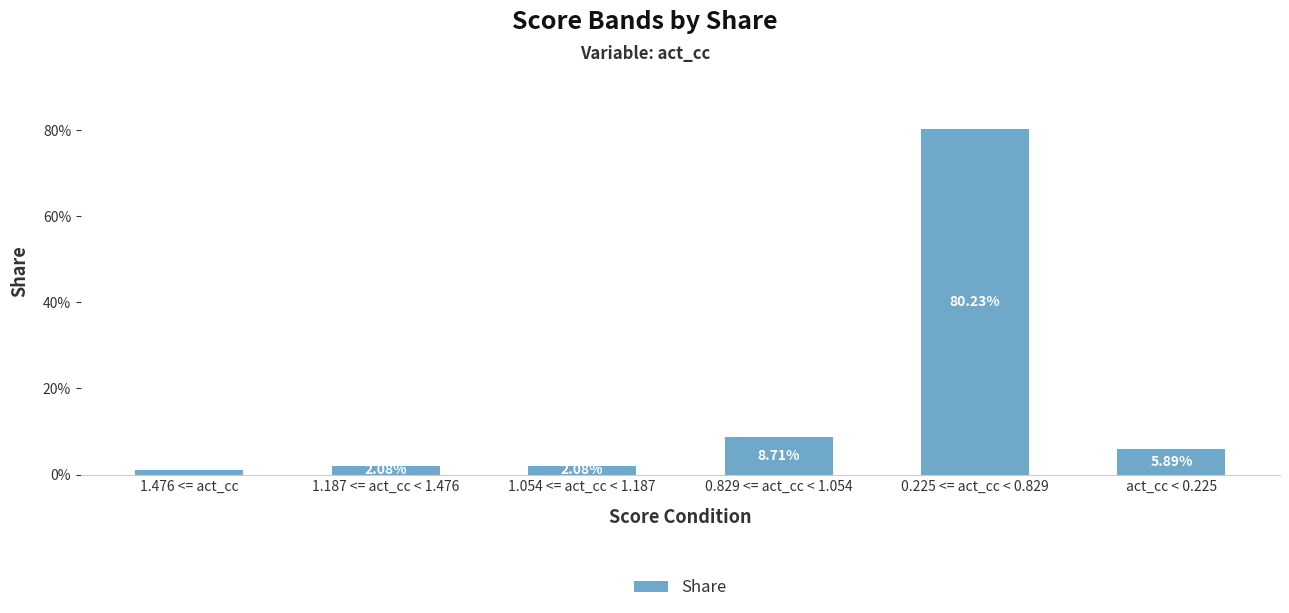

The value at 0.829 <= act_cc < 1.054 is 0.1. True or false?

False